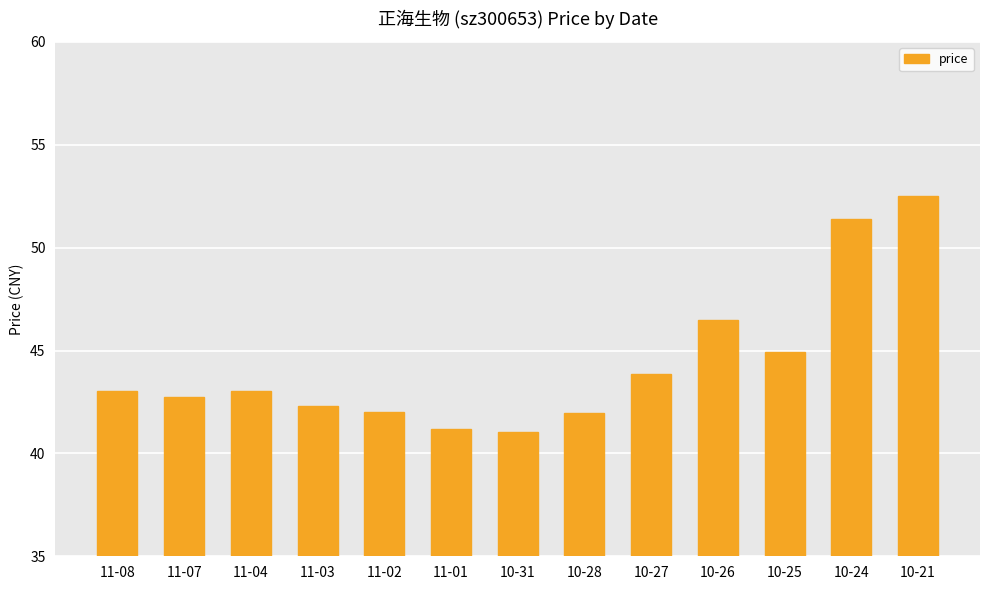

What is the average value?

44.3